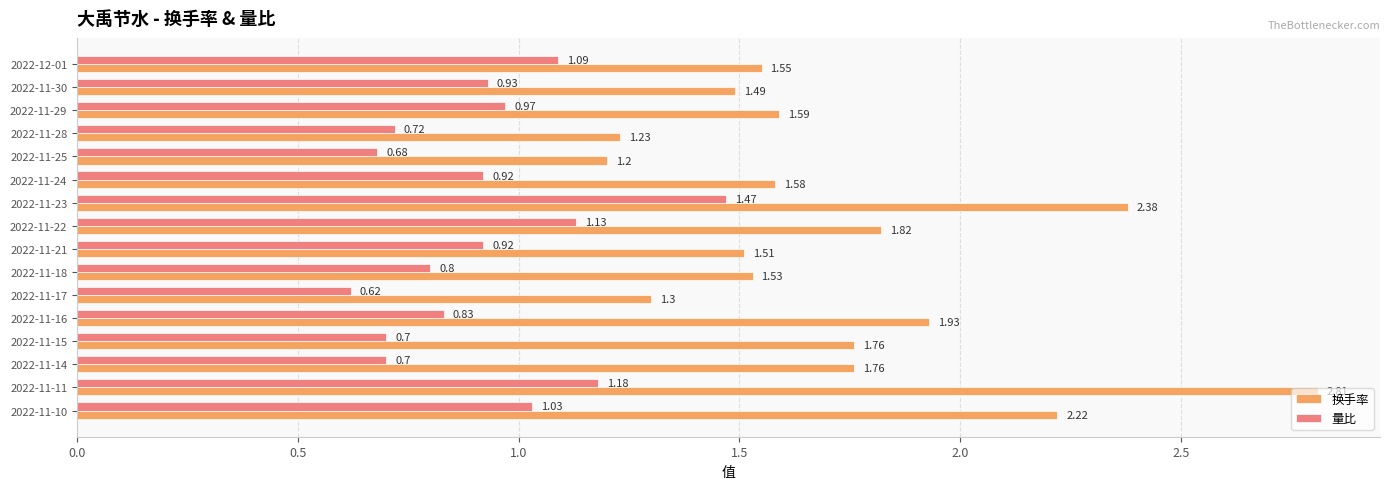

At which category is the sum across all series the highest?

2022-11-11